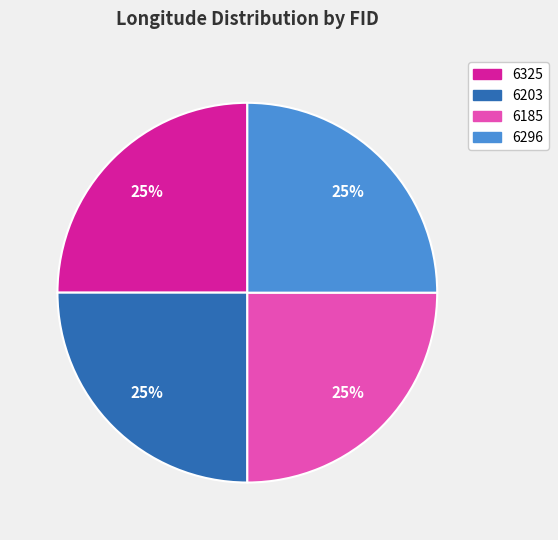

What percentage is the 6203 slice, to the nearest percent?

25%